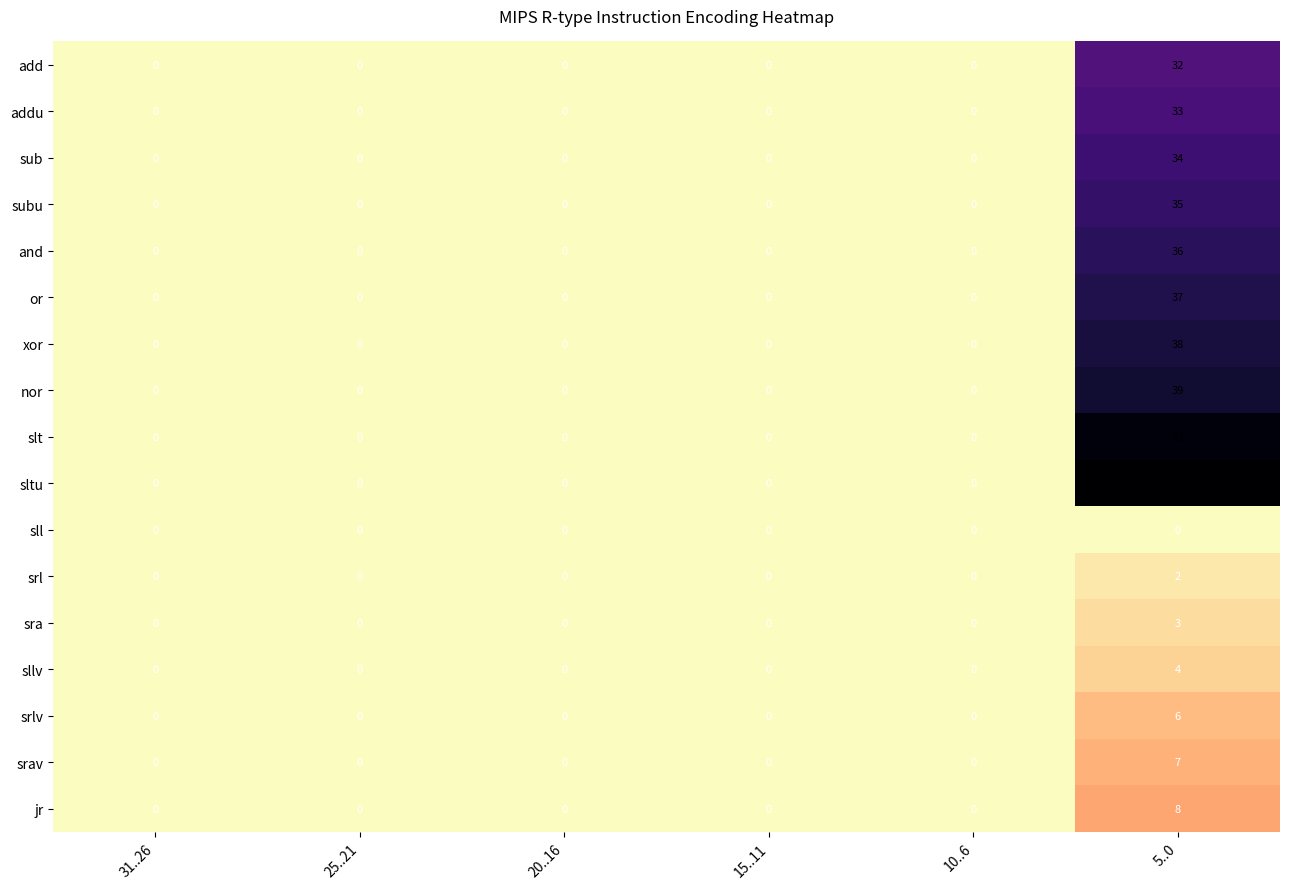

How many jr values are between 0 and 1?

5